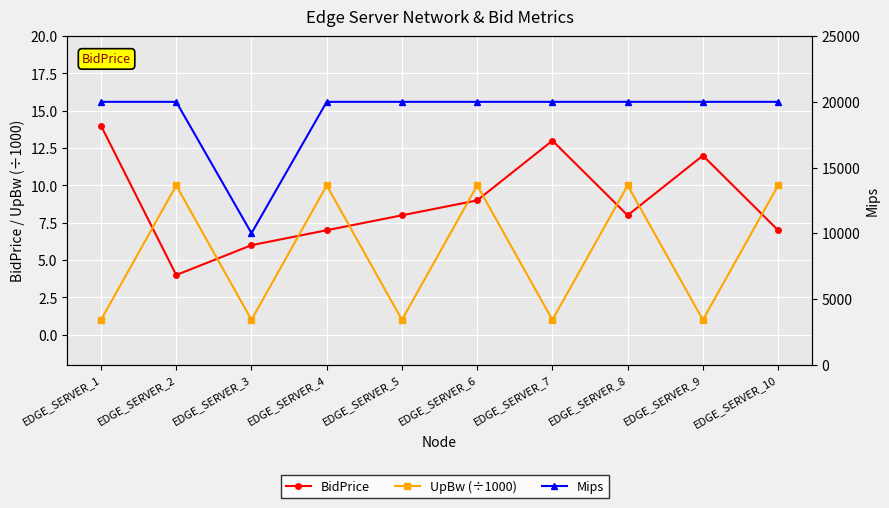

What is the sum of the UpBw (÷1000) values at EDGE_SERVER_9 and EDGE_SERVER_6?

11